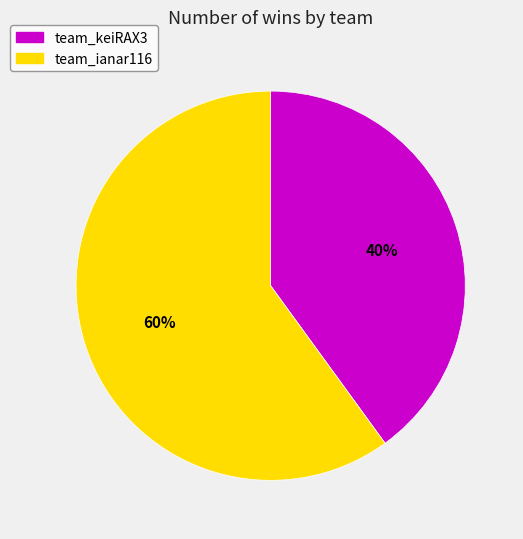

What percentage is the team_keiRAX3 slice, to the nearest percent?

40%